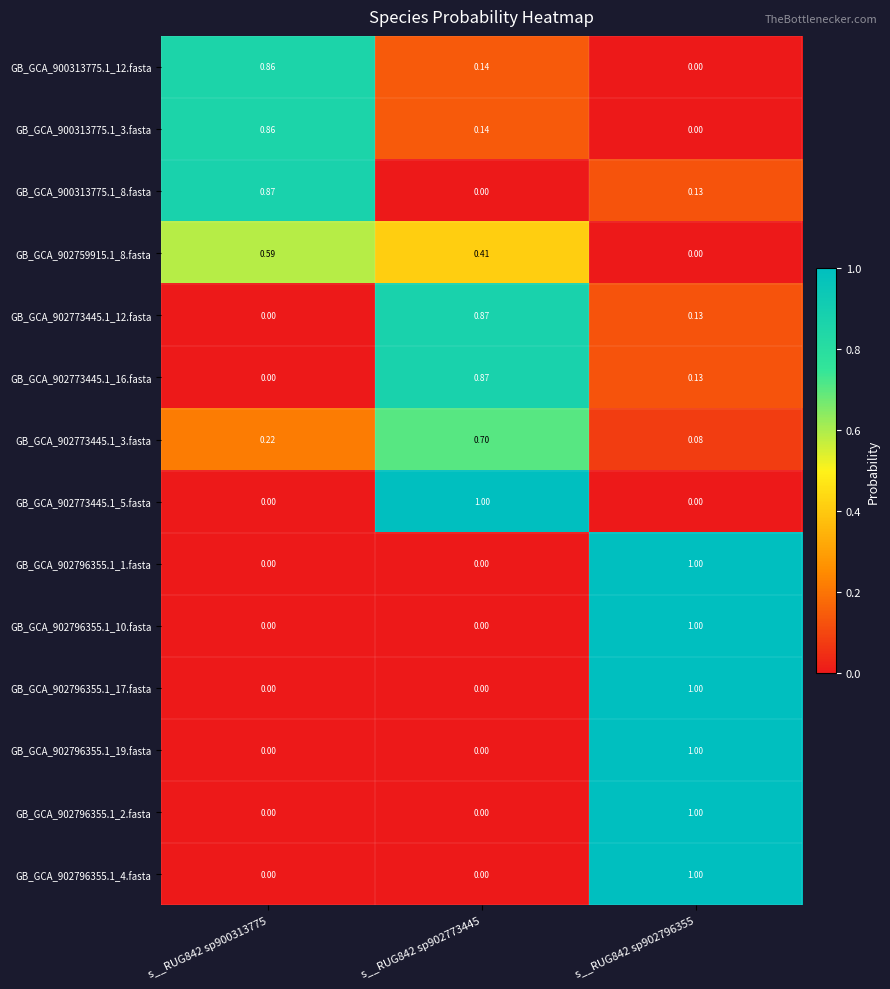

How many data points does each series have?

3